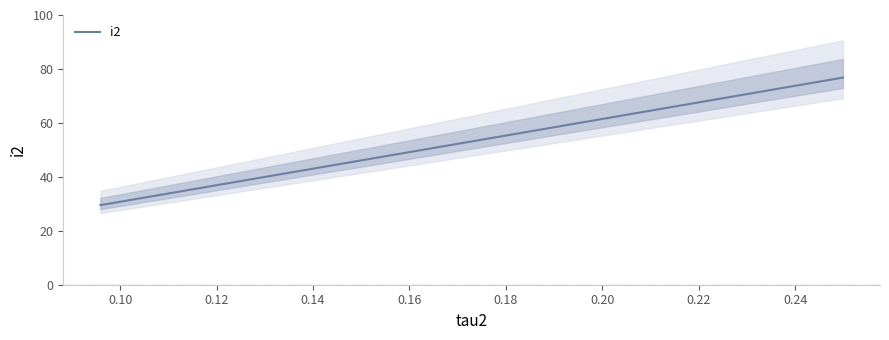

Where does the data first go above 47?

0.154